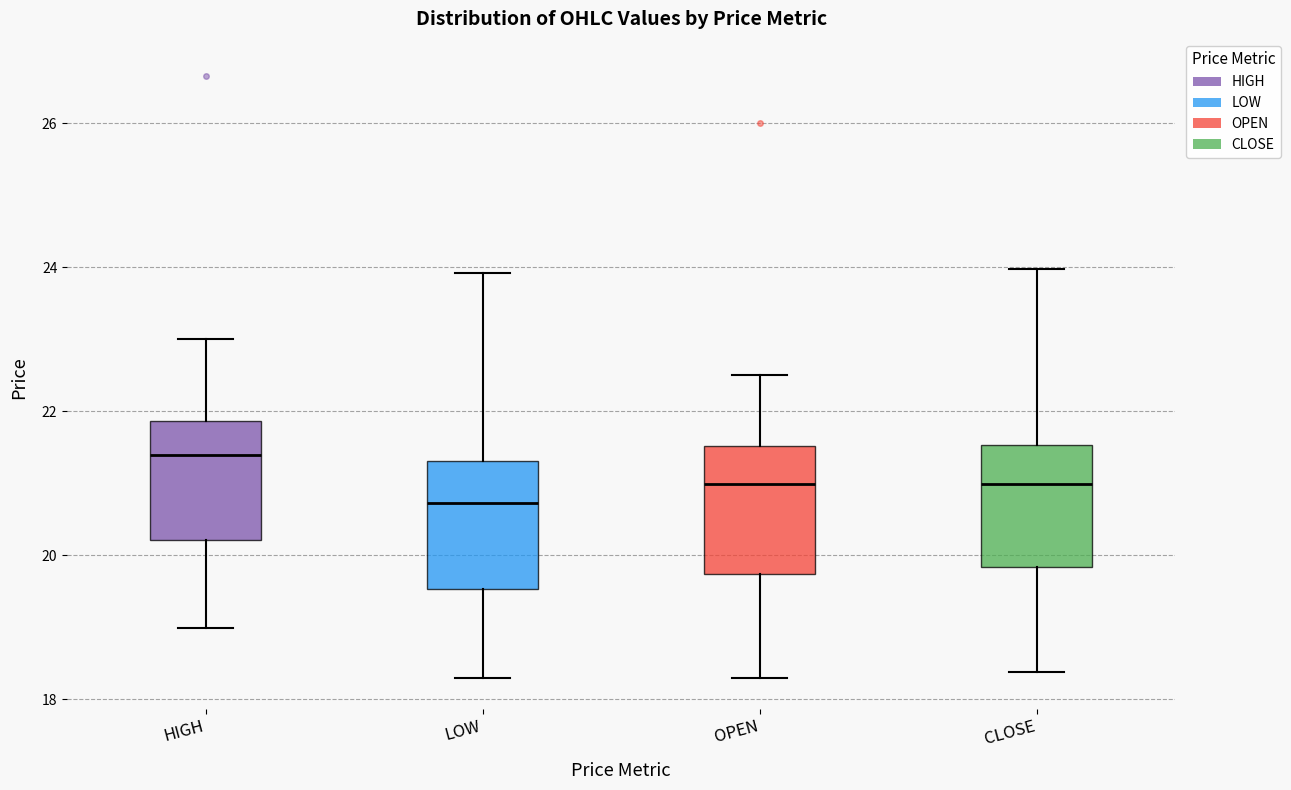

Where is the lower edge of the box for LOW on the y-axis? The values are not printed on the chart, so give them approximately, as read against the axis.

19.6